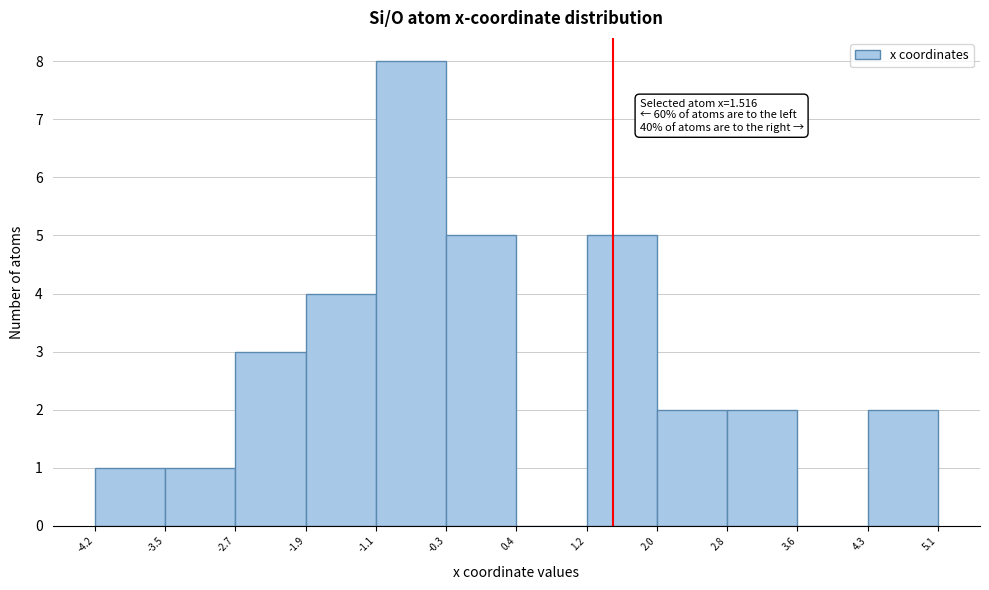

Over which range of the x-axis is the bar tallest?

-1.1 to -0.3